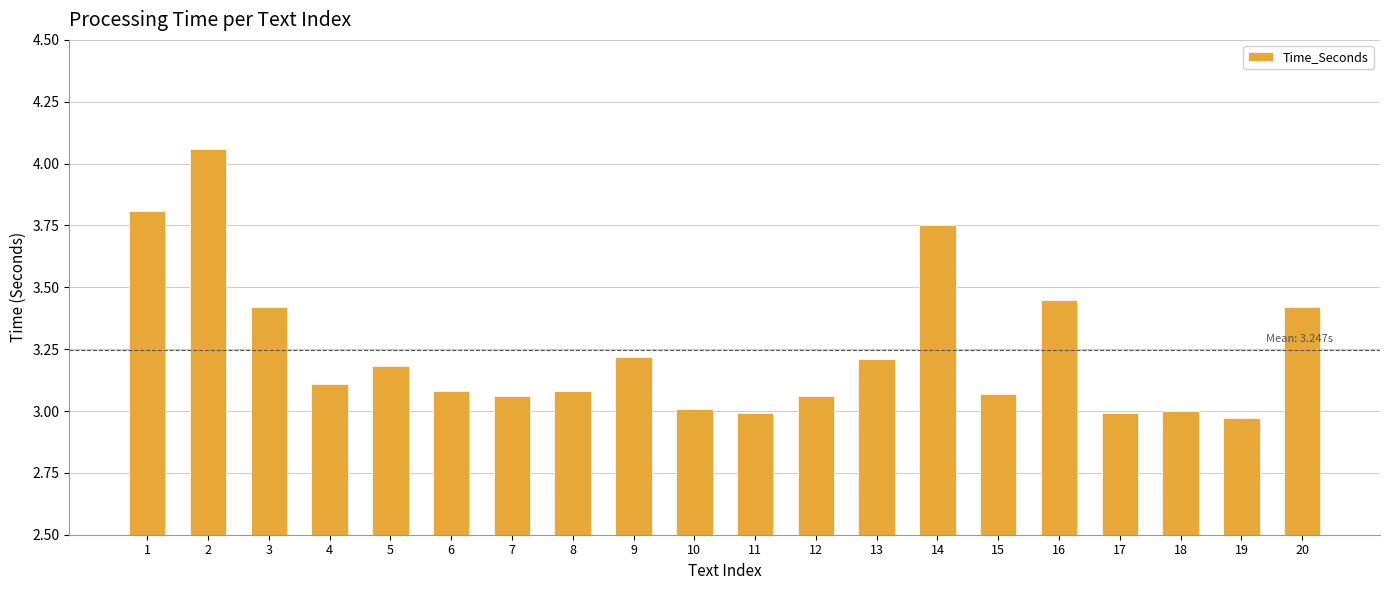

What is the change in value from 4 to 16?

+0.3